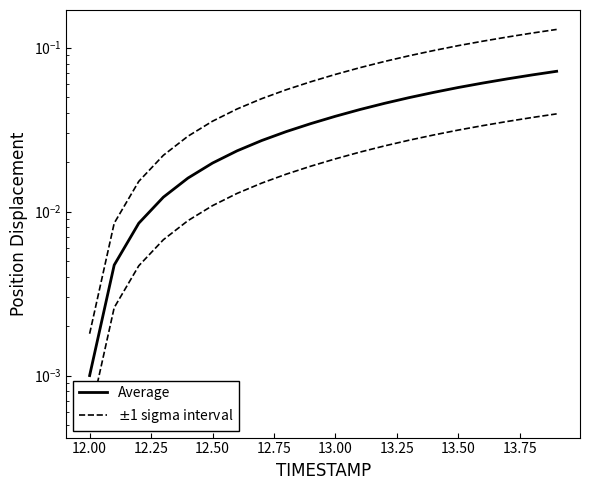

What position from the right is 12.25?

18